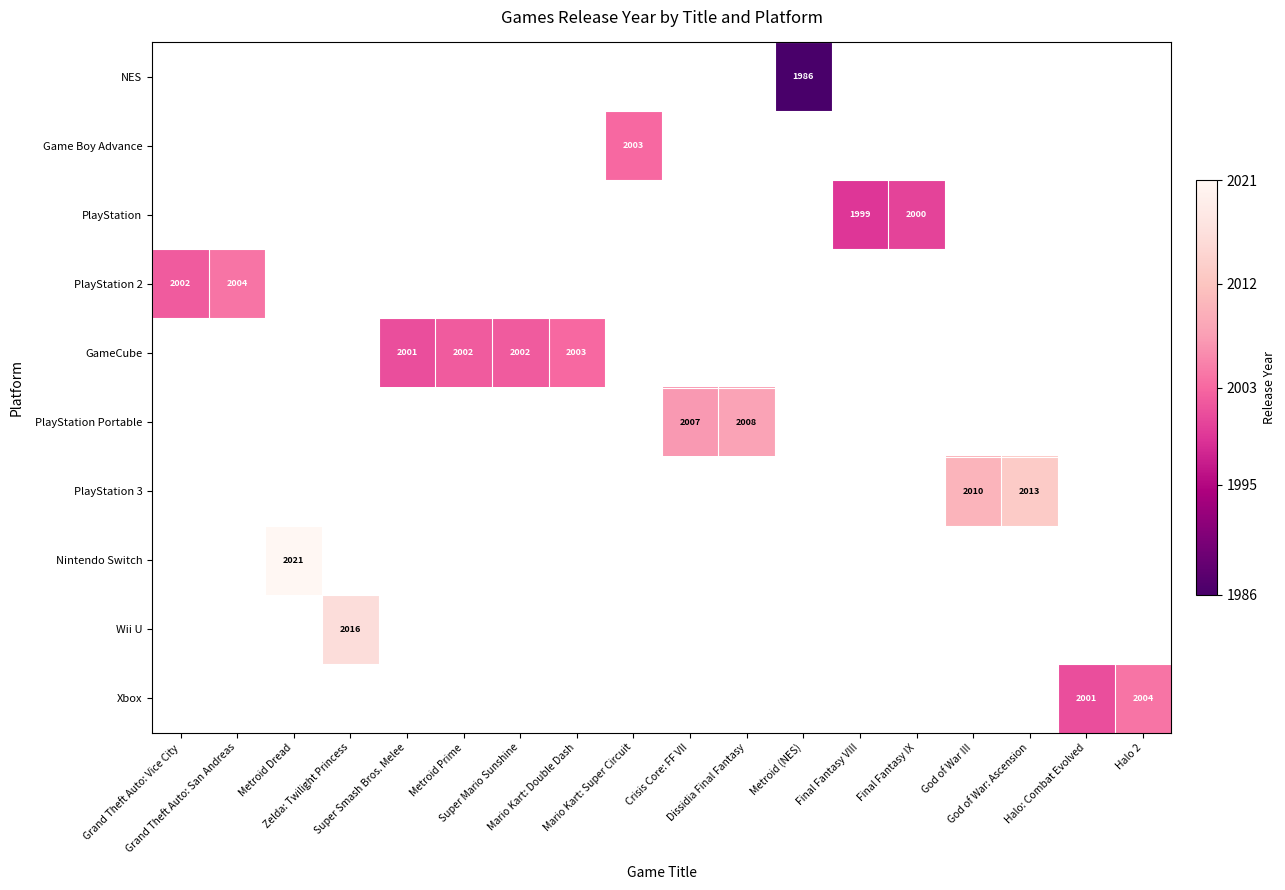

How many values in NES are above zero?

1